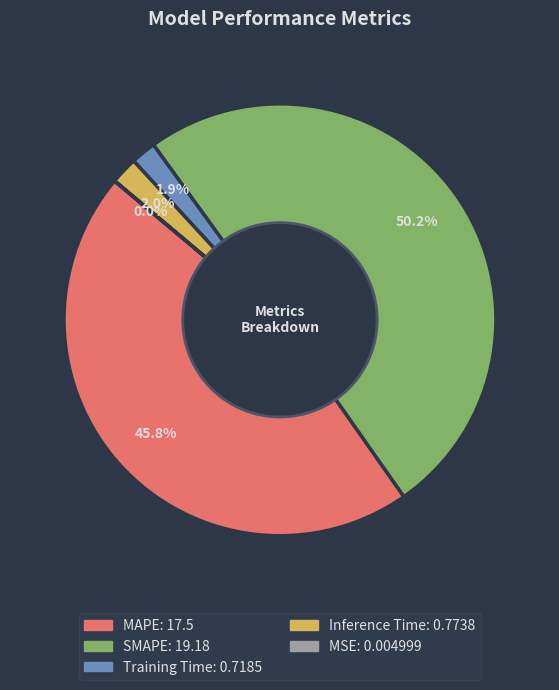

Which category has the biggest portion of the pie?

SMAPE